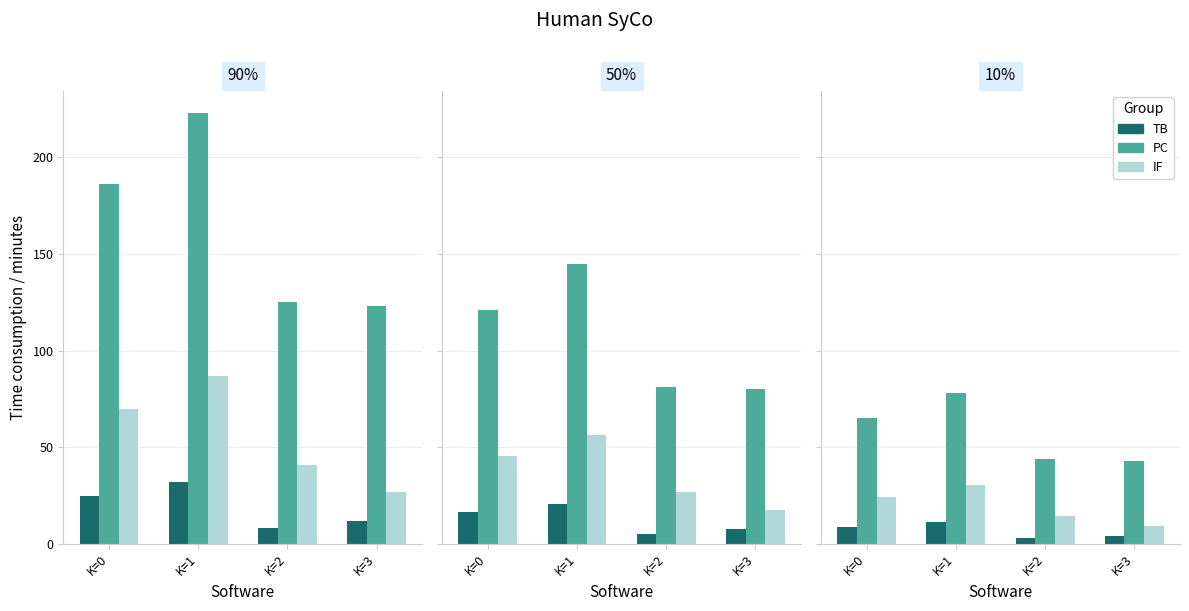

What is the lowest value of the PC series?

43.0